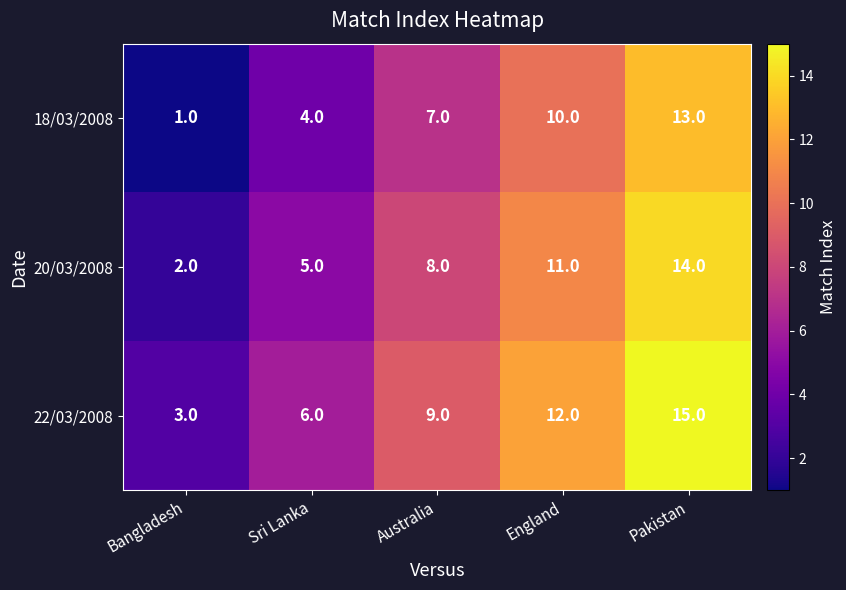

Which series has the largest total across all categories?

22/03/2008